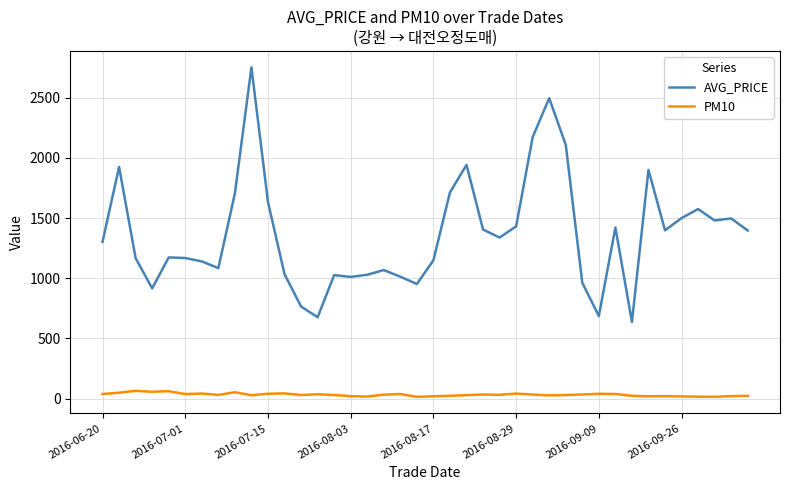

Which series has the widest spread of values?

AVG_PRICE